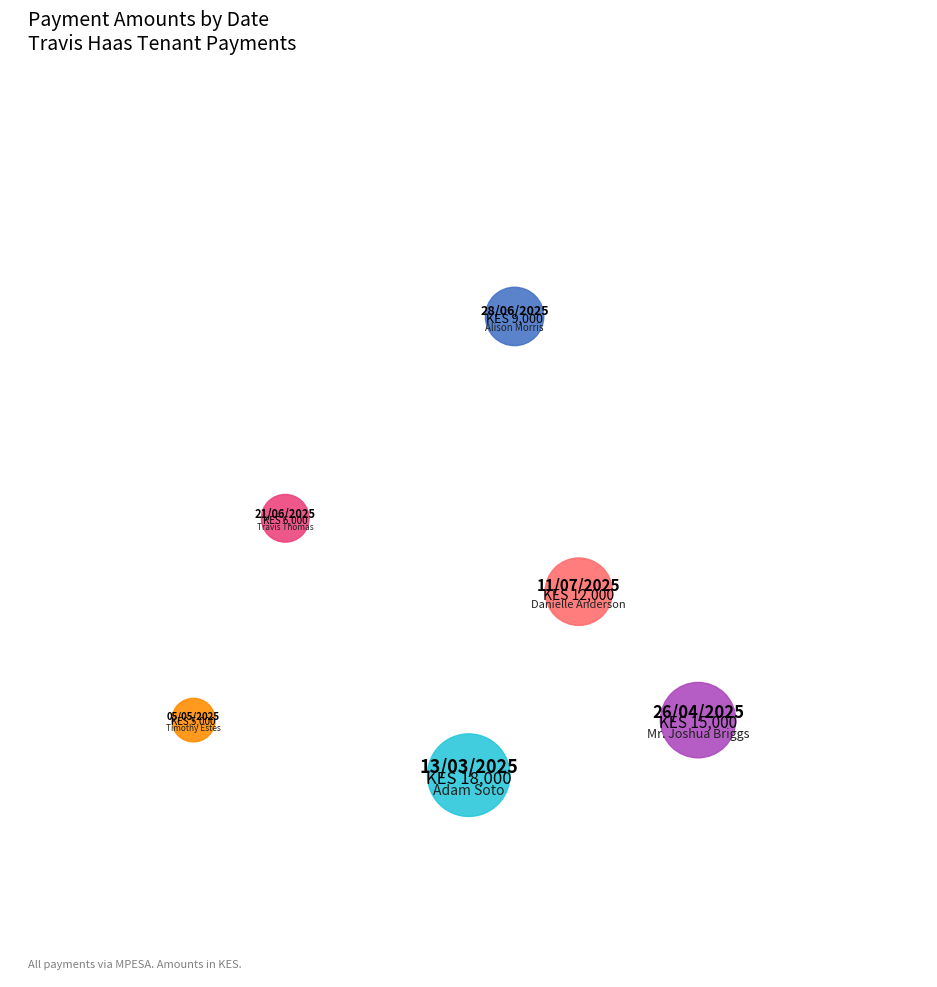

Between 11/07/2025 and 05/05/2025, which is larger?

11/07/2025